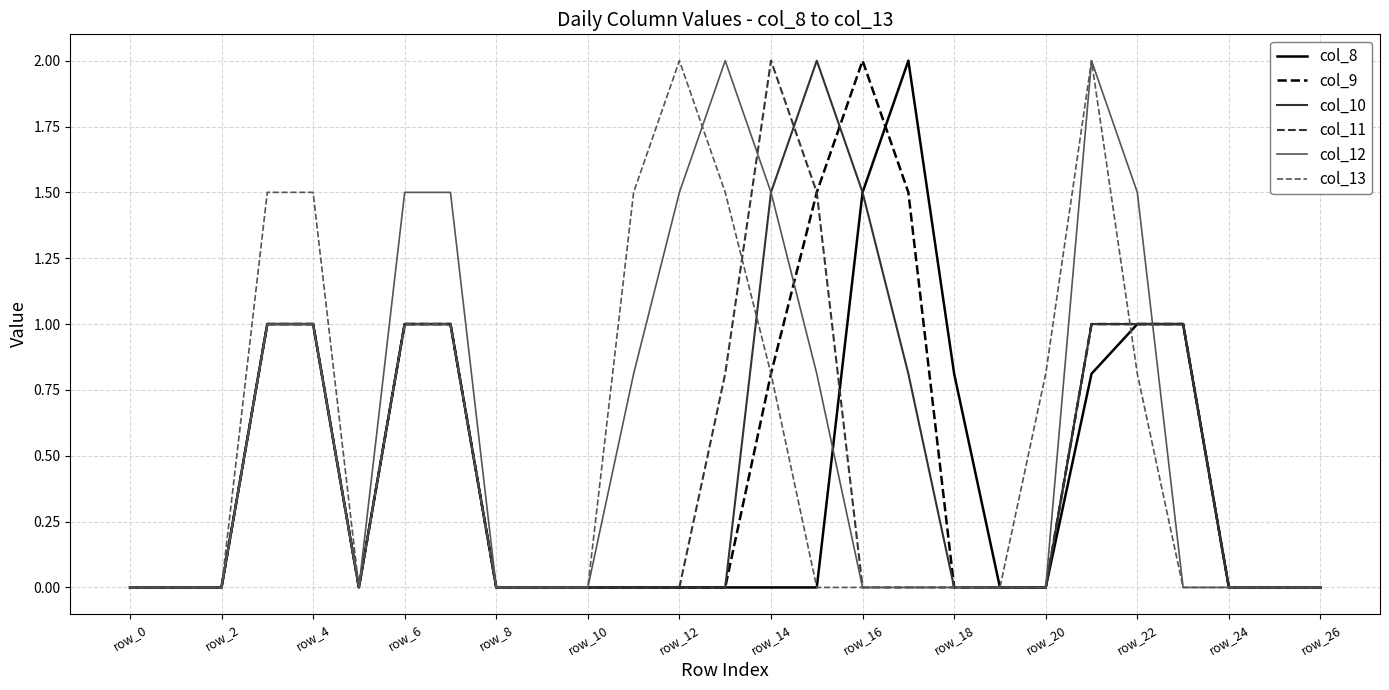

What is the maximum value for col_10?

2.0